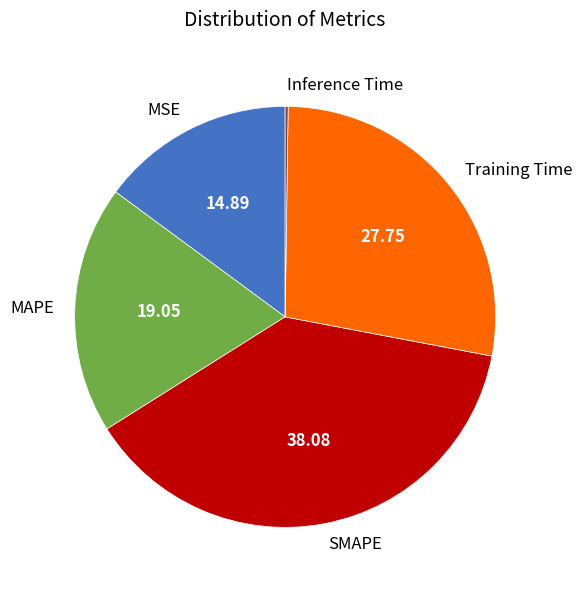

Combined, do SMAPE and MAPE account for over 50%?

Yes